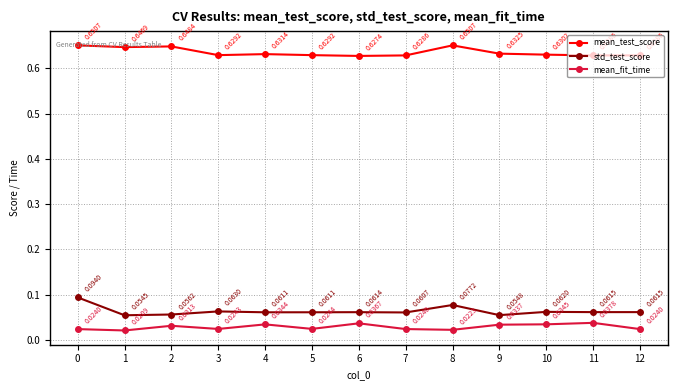

Which series has the largest range (max minus min)?

std_test_score